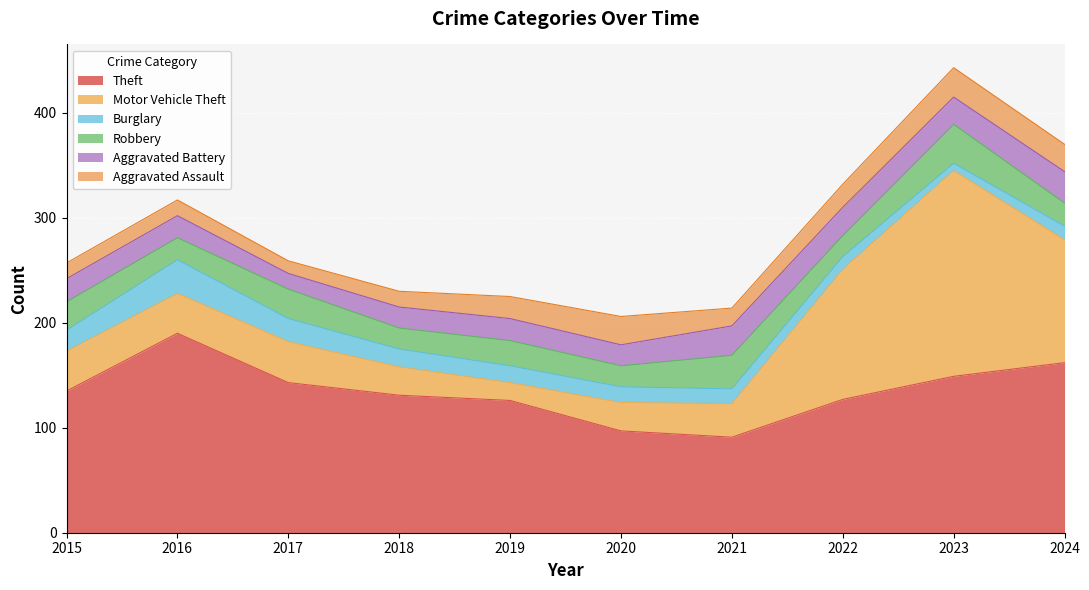

What is the average value of the Robbery series?

25